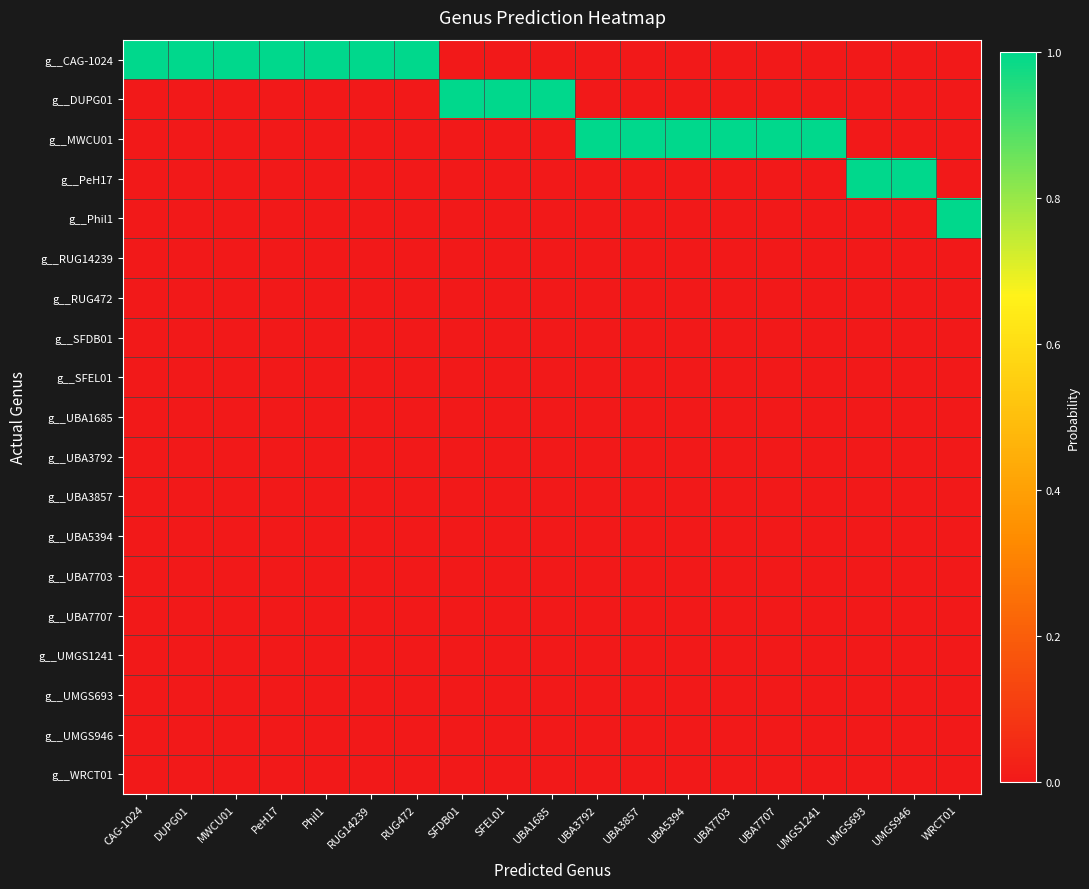

Which series has the largest total across all categories?

g__CAG-1024